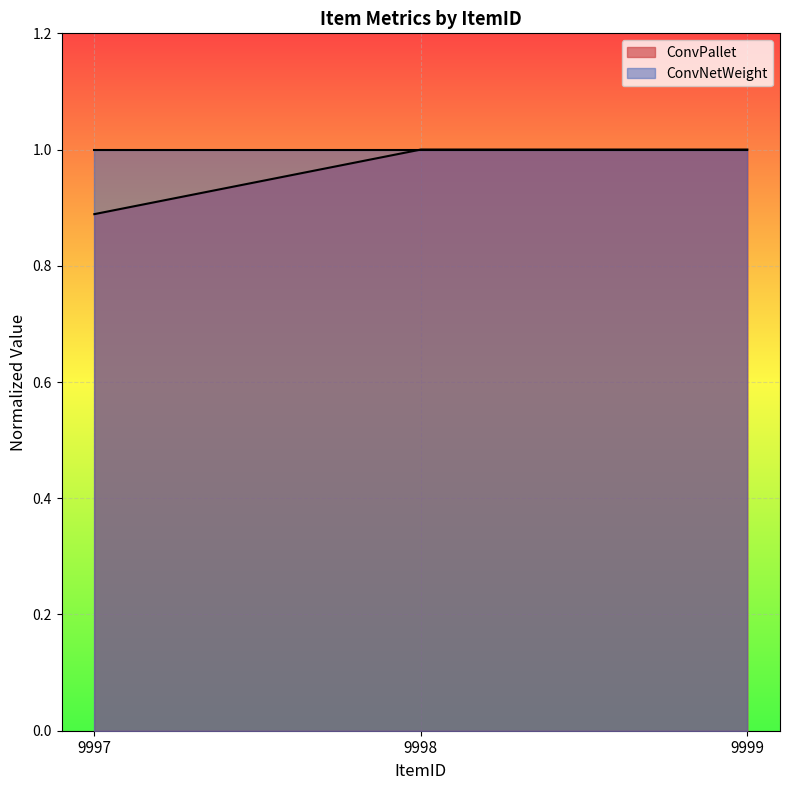

The chart shows a value of 0.6 at 9998. True or false?

False